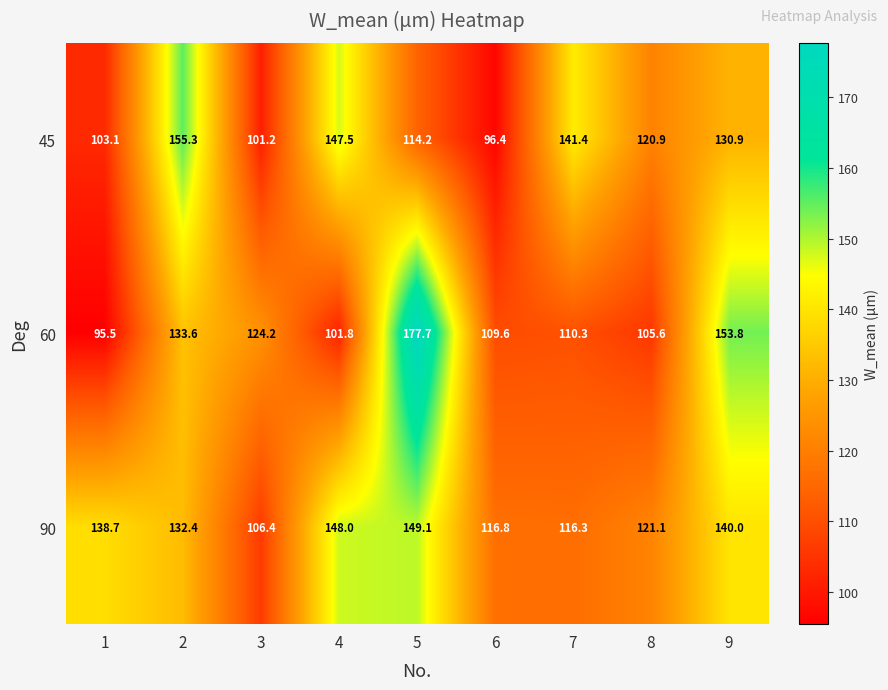

At which category is the sum across all series the highest?

5